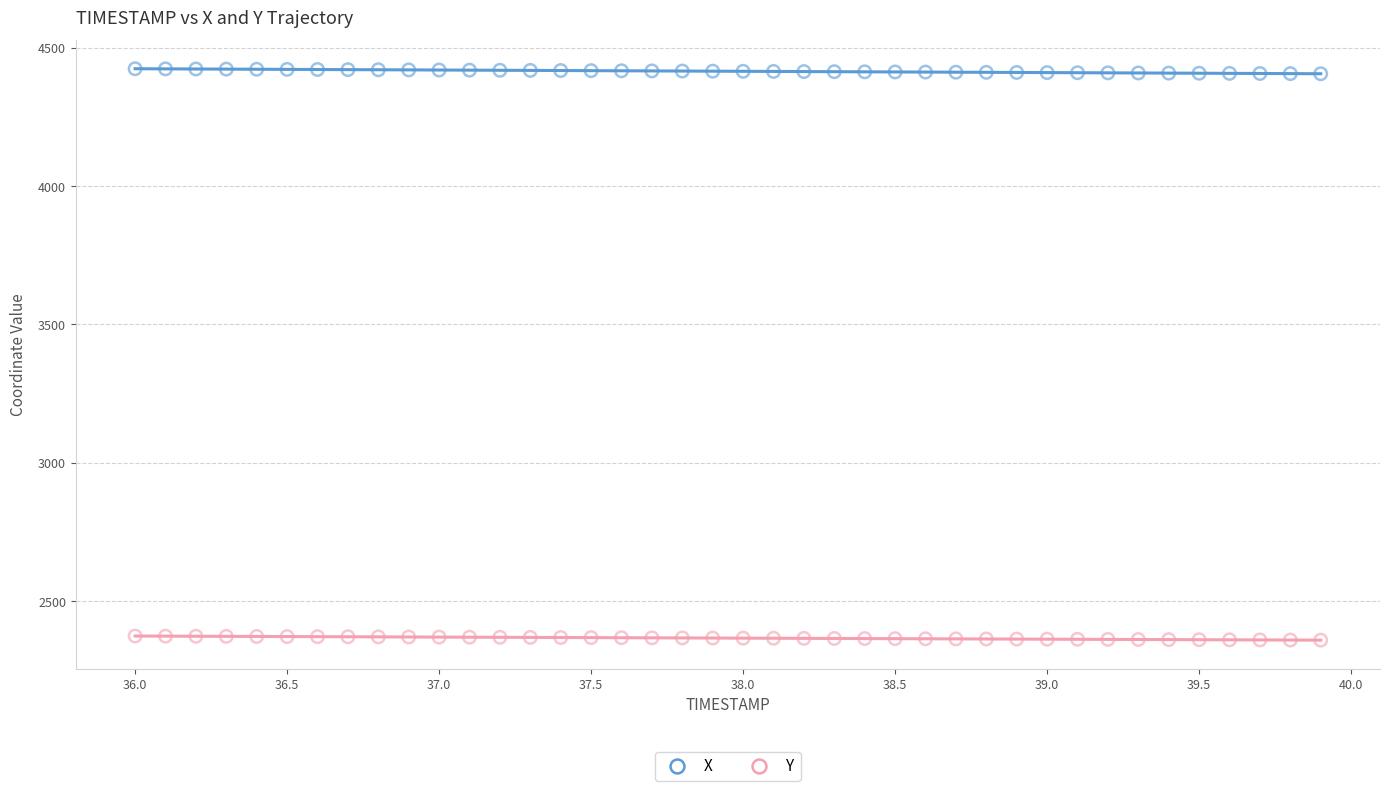

What is the X range (max minus min) for the scatter plot?

3.9